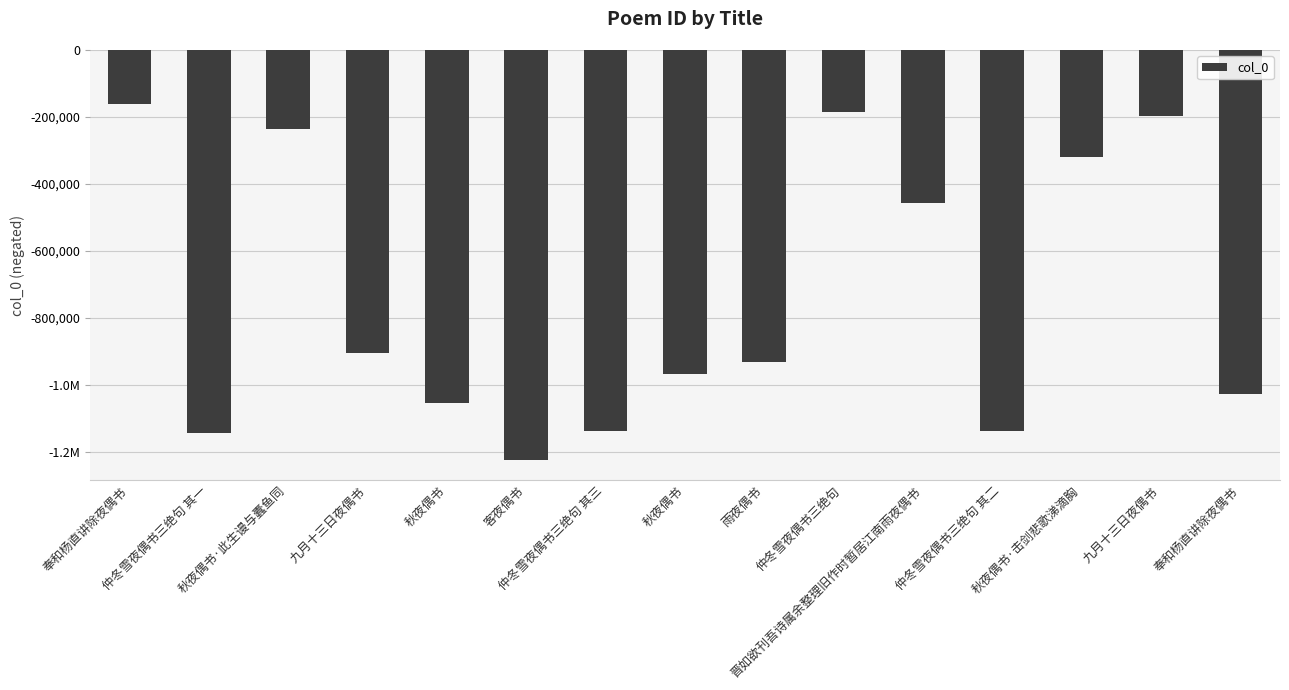

The chart shows a value of -720638 at 客夜偶书. True or false?

False